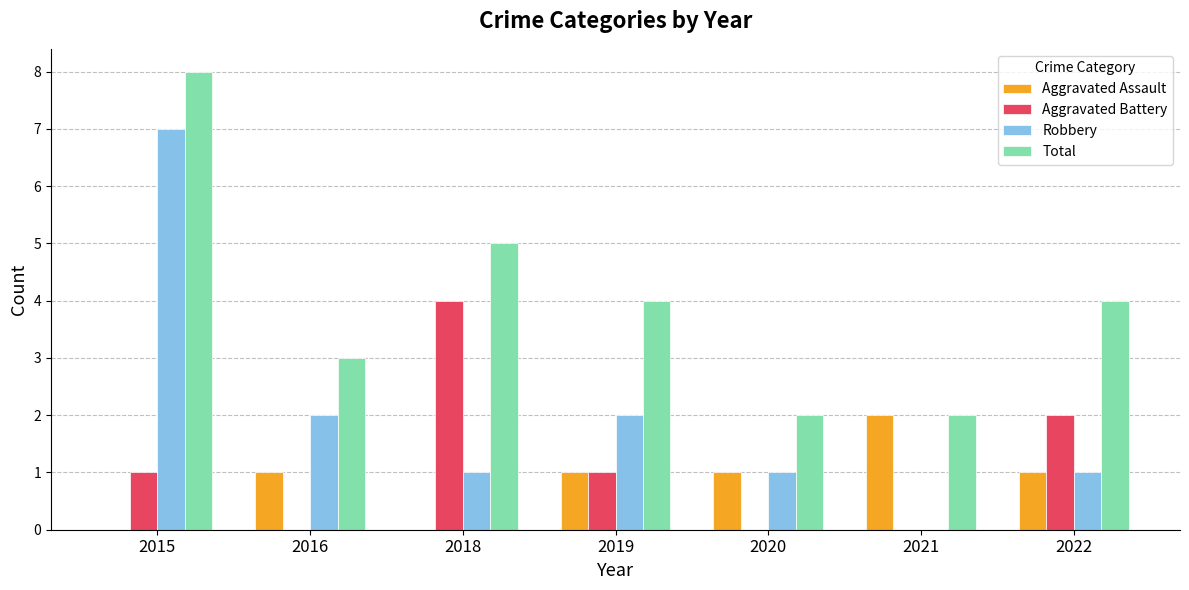

Reading left to right, what are all the values shown in this chart?

Aggravated Assault: 2015=0	2016=1	2018=0	2019=1	2020=1	2021=2	2022=1
Aggravated Battery: 2015=1	2016=0	2018=4	2019=1	2020=0	2021=0	2022=2
Robbery: 2015=7	2016=2	2018=1	2019=2	2020=1	2021=0	2022=1
Total: 2015=8	2016=3	2018=5	2019=4	2020=2	2021=2	2022=4